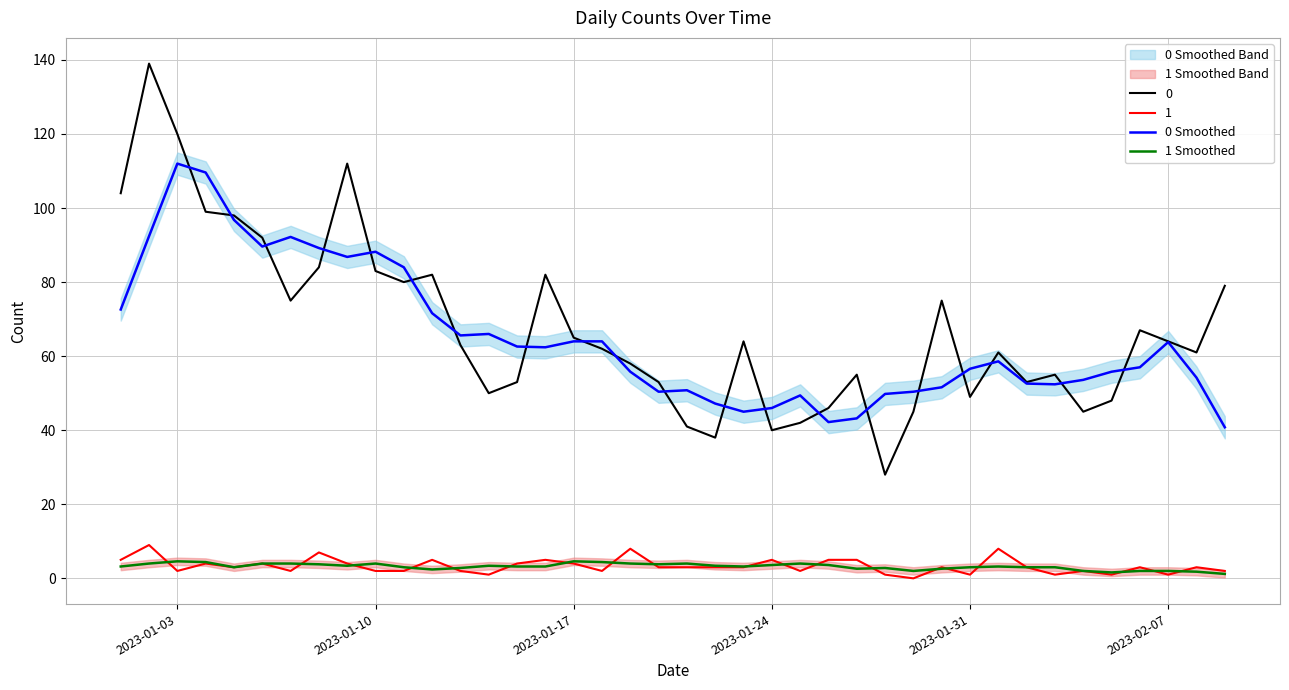

How many distinct data groups are displayed?

2